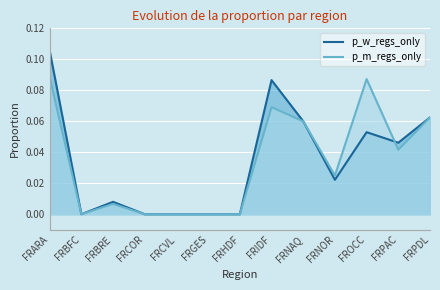

Reading left to right, what are all the values shown in this chart?

p_w_regs_only: FRARA=0.1	FRBFC=0.0	FRBRE=0.0	FRCOR=0.0	FRCVL=0.0	FRGES=0.0	FRHDF=0.0	FRIDF=0.1	FRNAQ=0.1	FRNOR=0.0	FROCC=0.1	FRPAC=0.0	FRPDL=0.1
p_m_regs_only: FRARA=0.1	FRBFC=0.0	FRBRE=0.0	FRCOR=0.0	FRCVL=0.0	FRGES=0.0	FRHDF=0.0	FRIDF=0.1	FRNAQ=0.1	FRNOR=0.0	FROCC=0.1	FRPAC=0.0	FRPDL=0.1